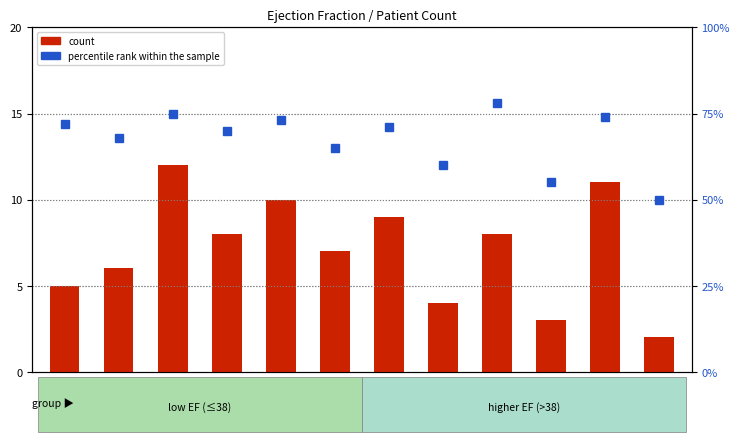

Between EF=25 and EF=65, which series saw the biggest shift?

count